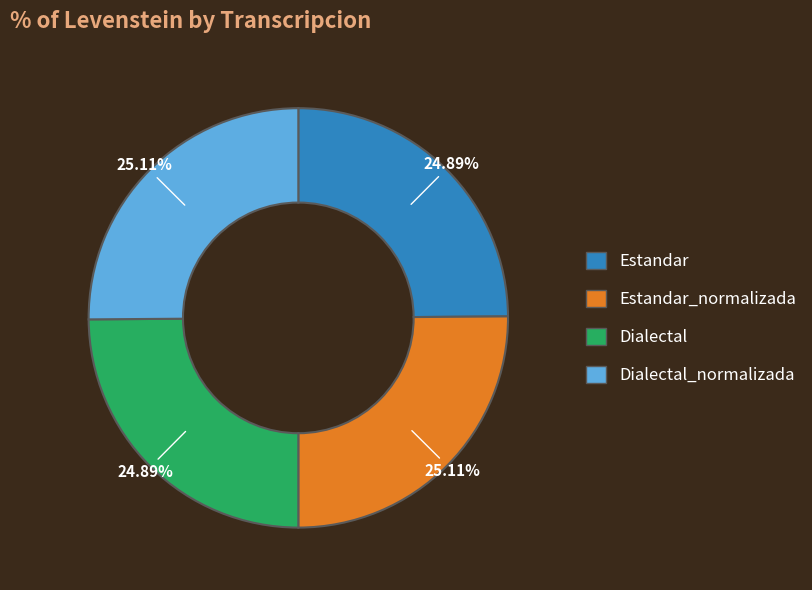

The Estandar_normalizada slice represents 25% of the pie. True or false?

True